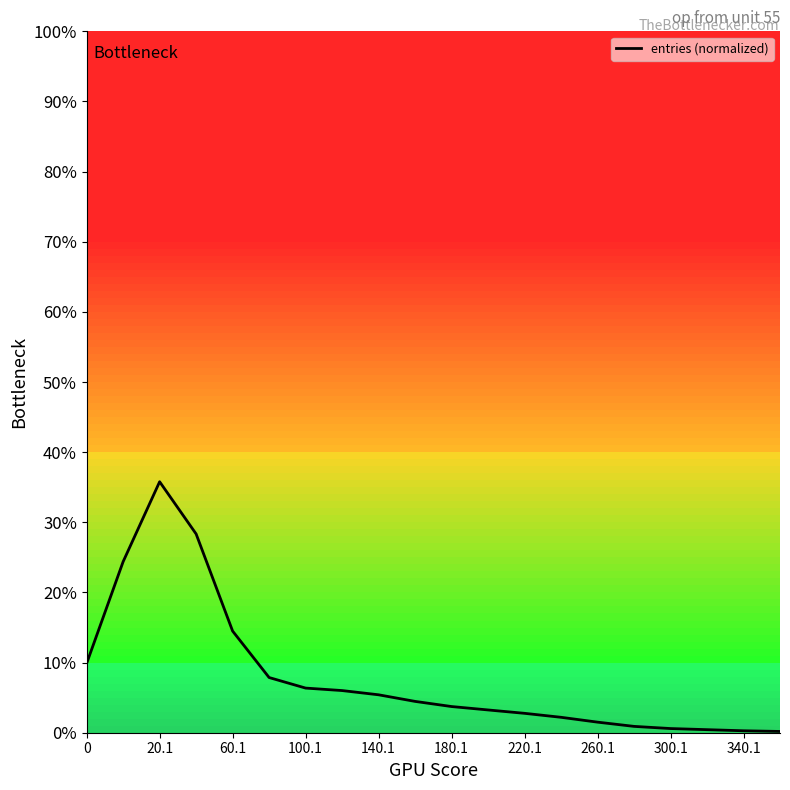

What is the maximum value shown in the chart?

35.8